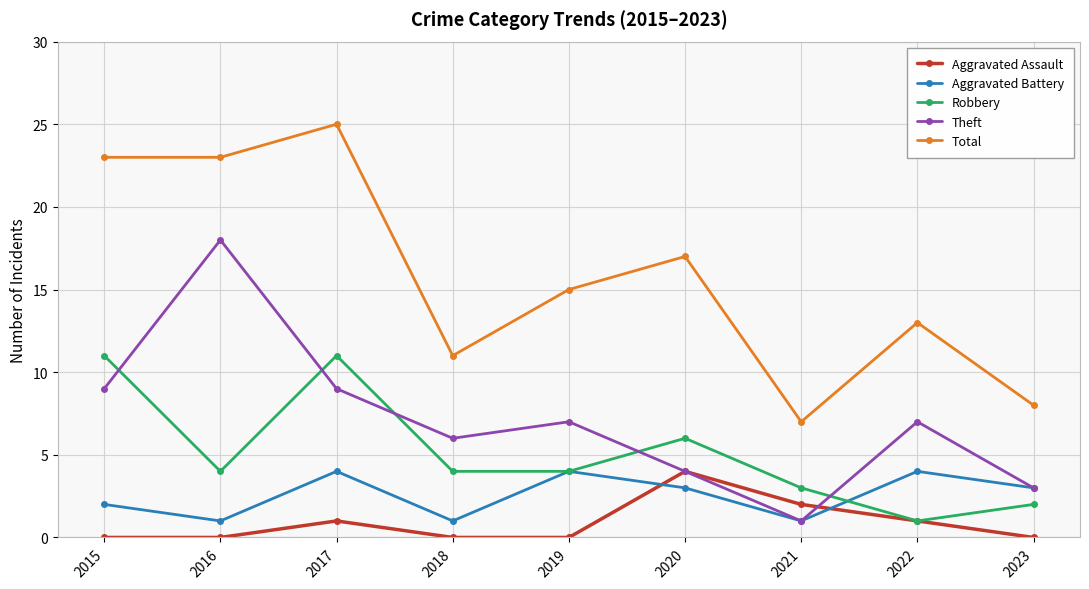

In Aggravated Battery, how many points are lower than both neighbors (excluding endpoints)?

3